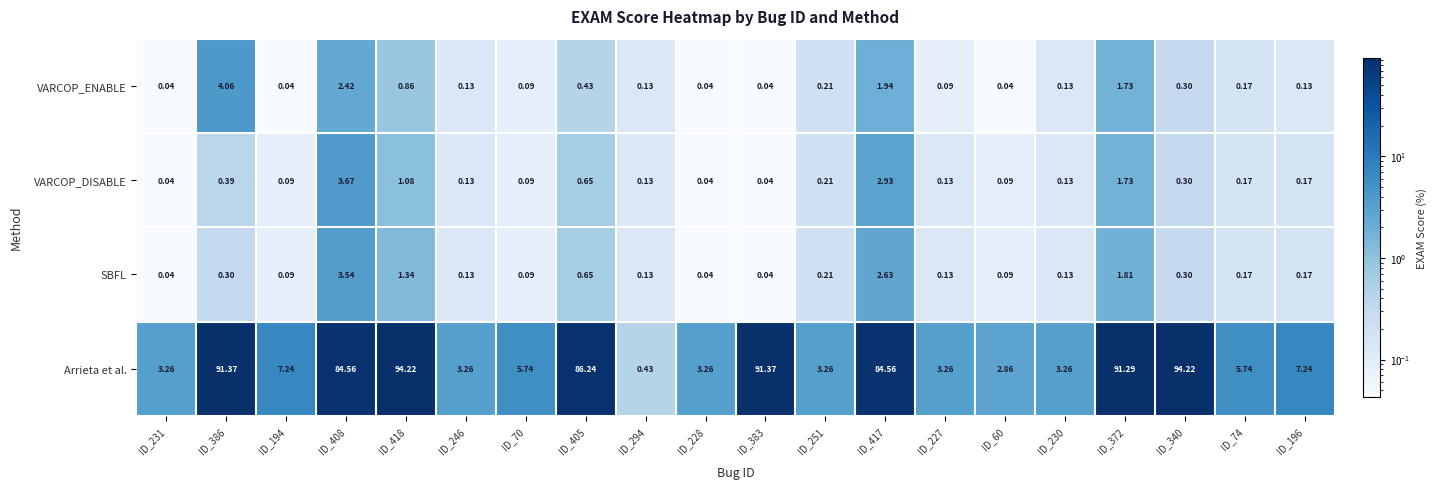

Count the number of data series in this chart.

4